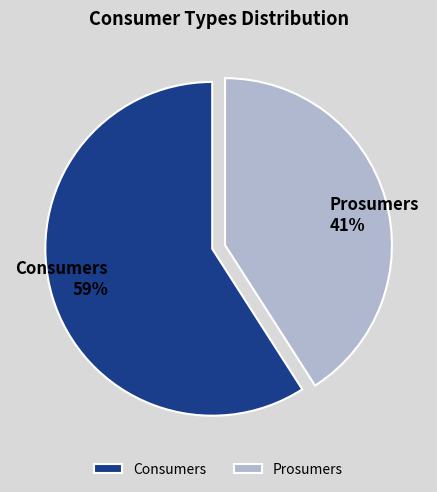

To the nearest percent, what percentage of the pie is Consumers?

59%